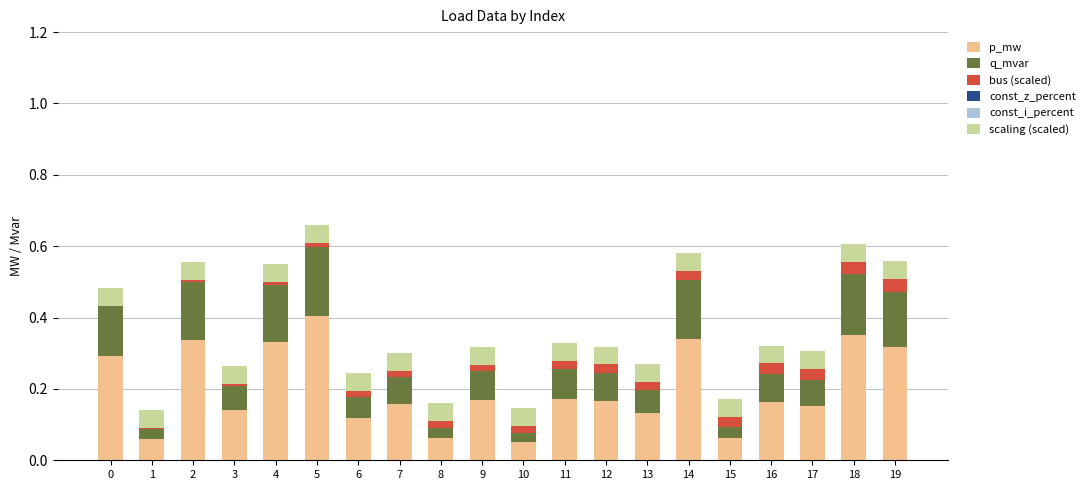

How many data points does each series have?

20